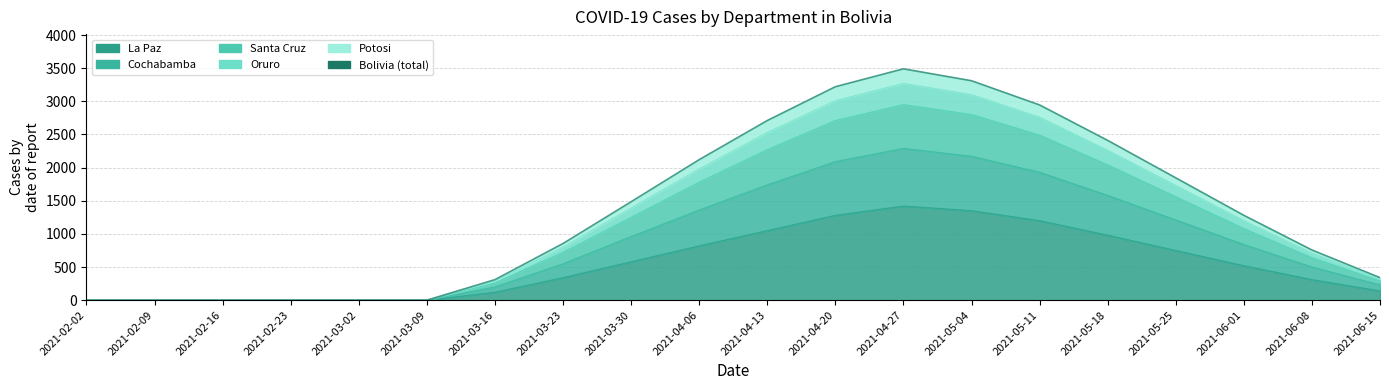

Reading left to right, what are all the values shown in this chart?

0	0	0	0	0	0	310	855	1485	2120	2710	3220	3490	3310	2945	2410	1845	1280	757	340